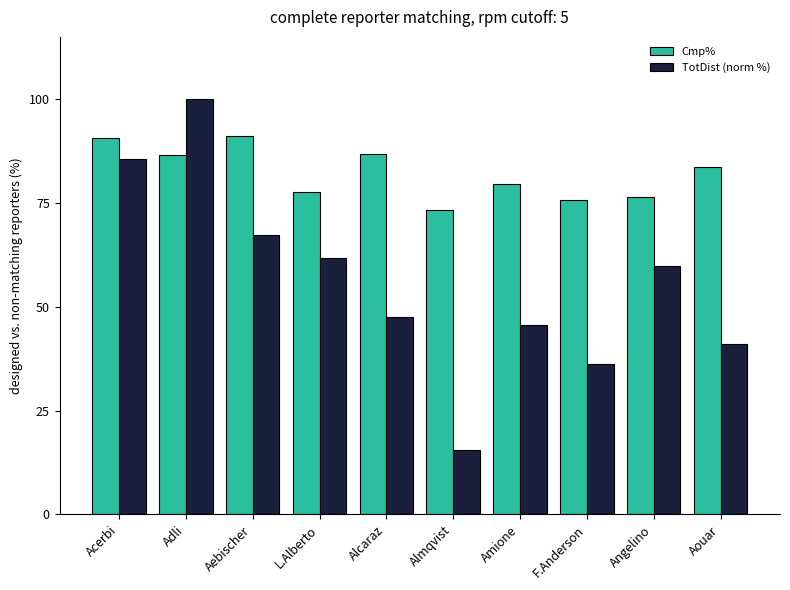

What is the difference between the highest and lowest values at Alcaraz?

39.3